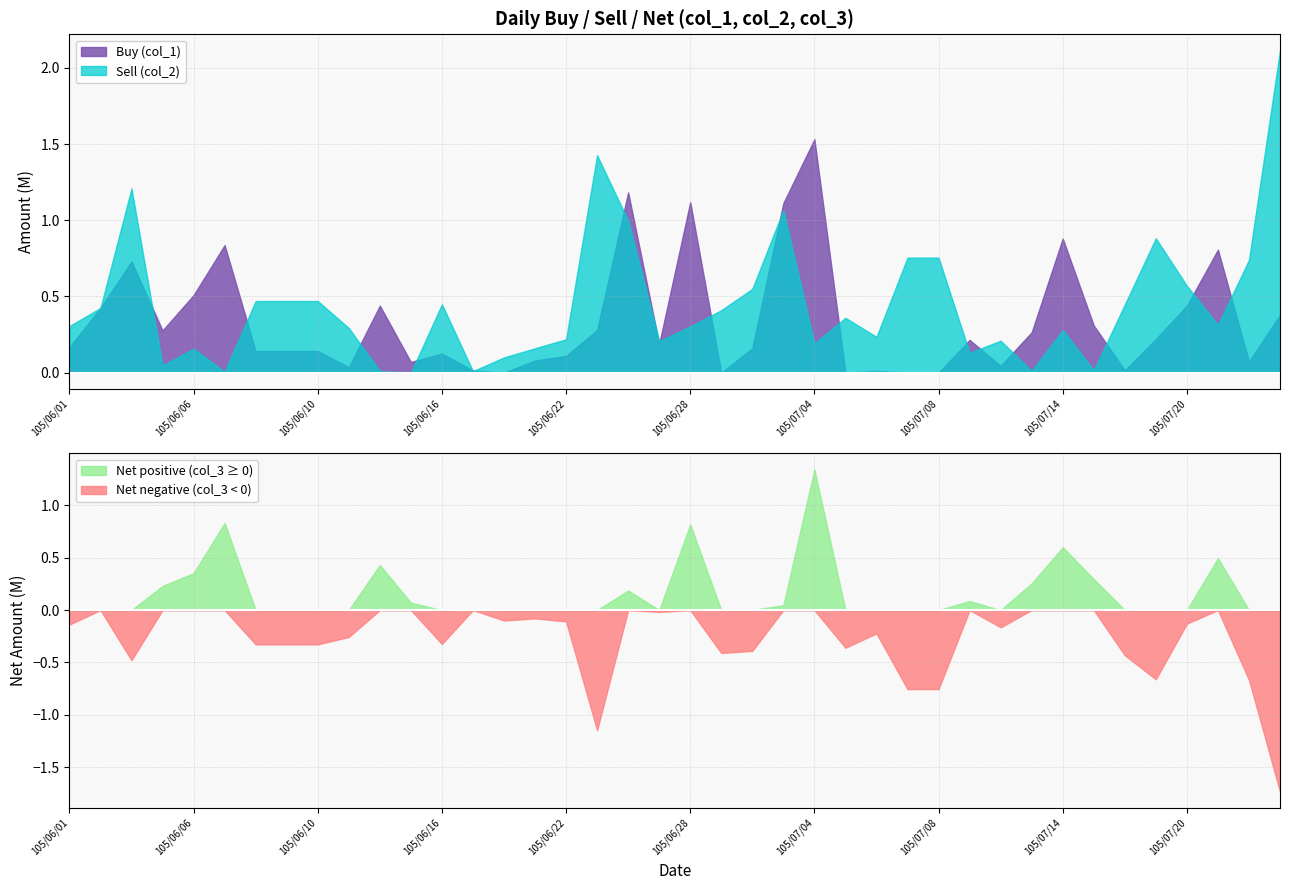

What position from the left is 105/06/01?

1